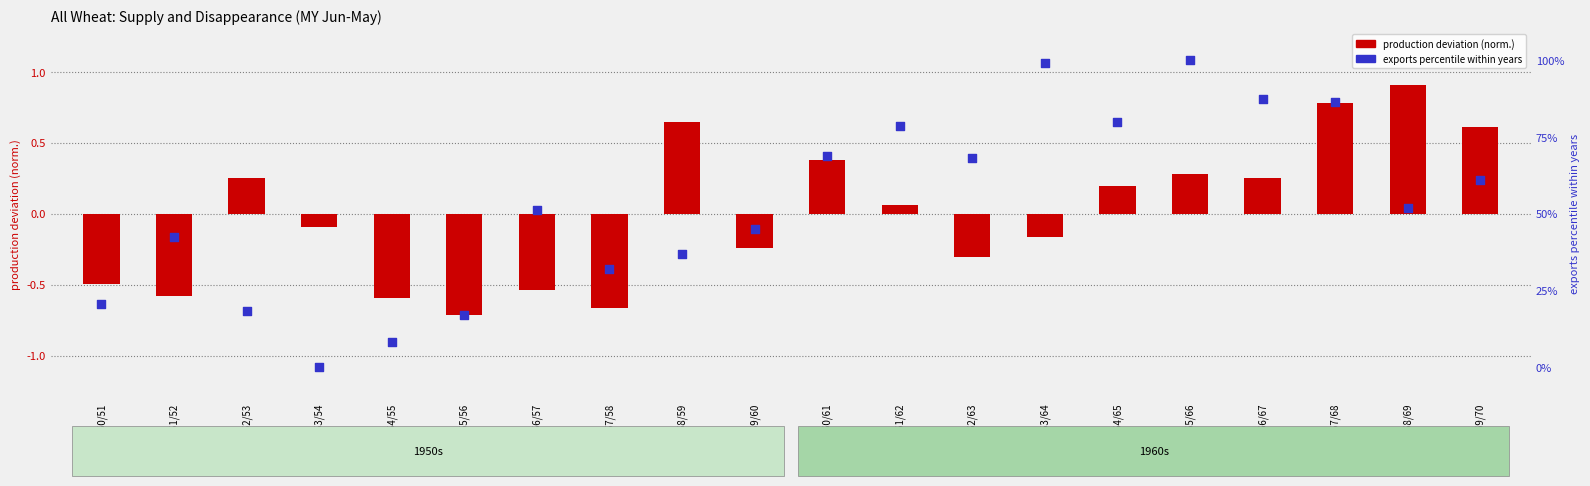

Is the value of production deviation at 1952/53 greater than the value of exports percentile at 1965/66?

No